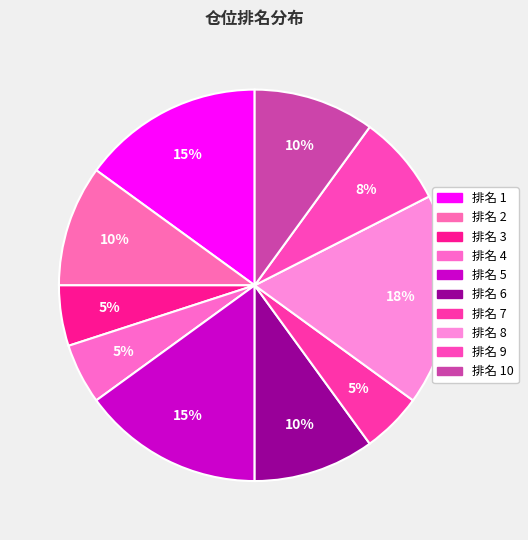

How many segments does this pie chart have?

10